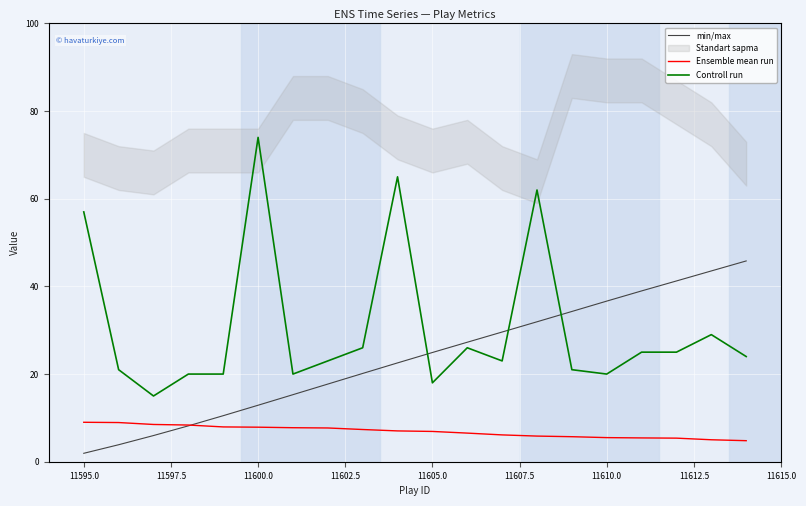

Rank the series by their maximum value, from lowest to highest.

Ensemble mean run, min/max, Controll run